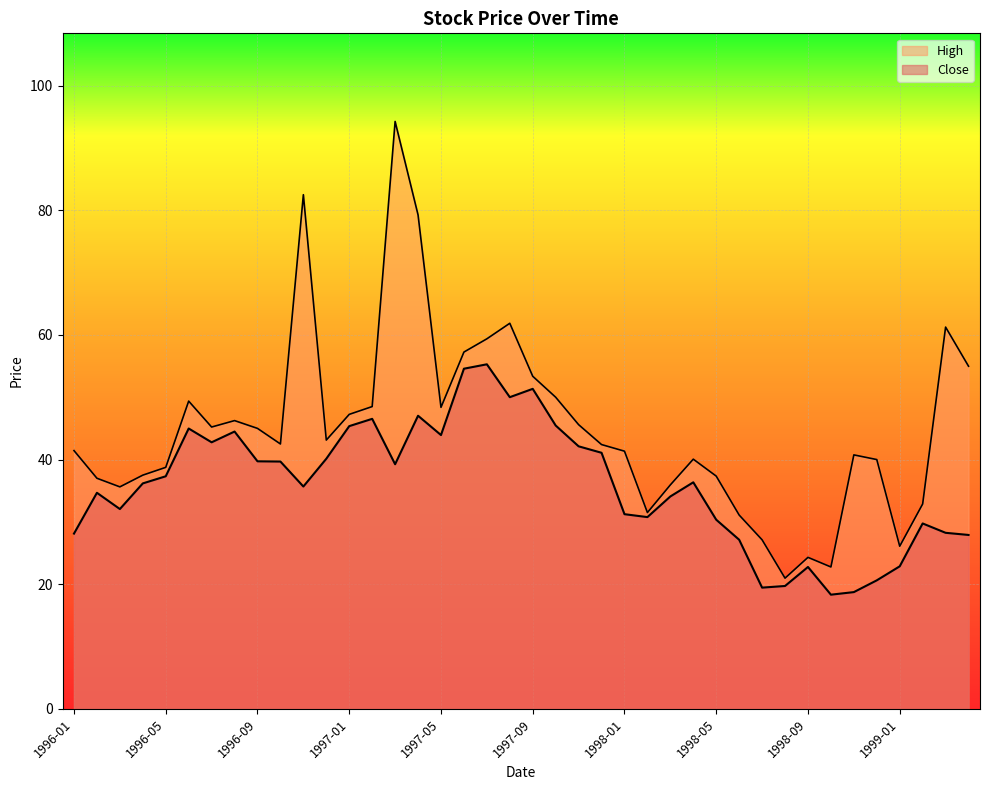

What value does the High series have at 1997-01?

47.2